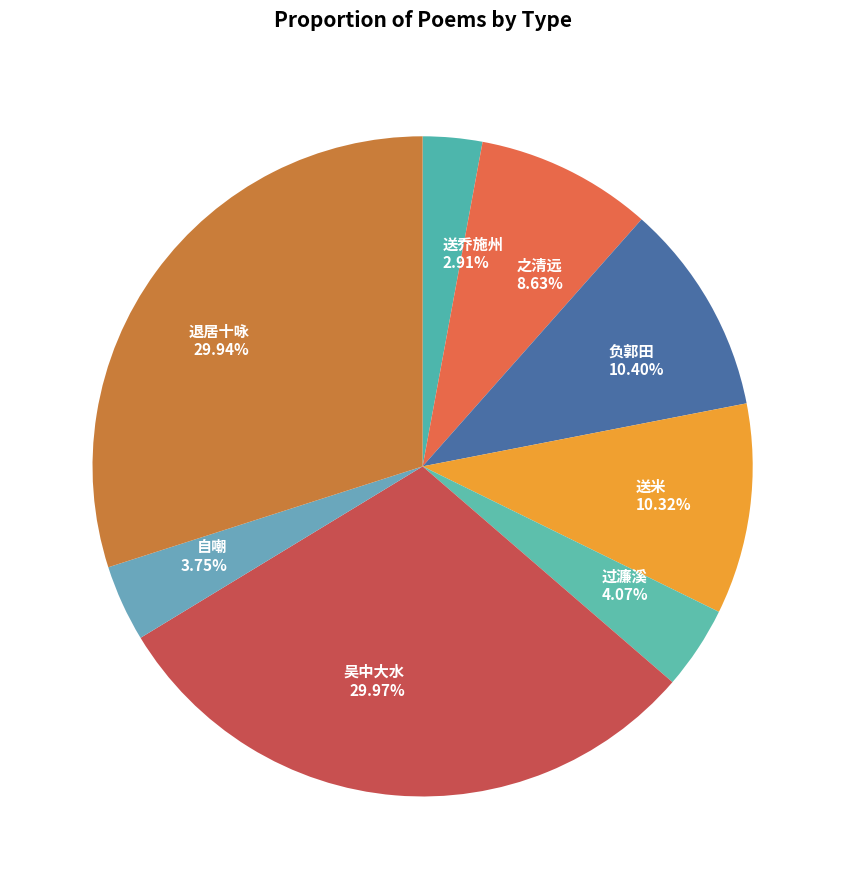

What is the ratio of the value at 送乔施州 to the value at 自嘲?

0.8